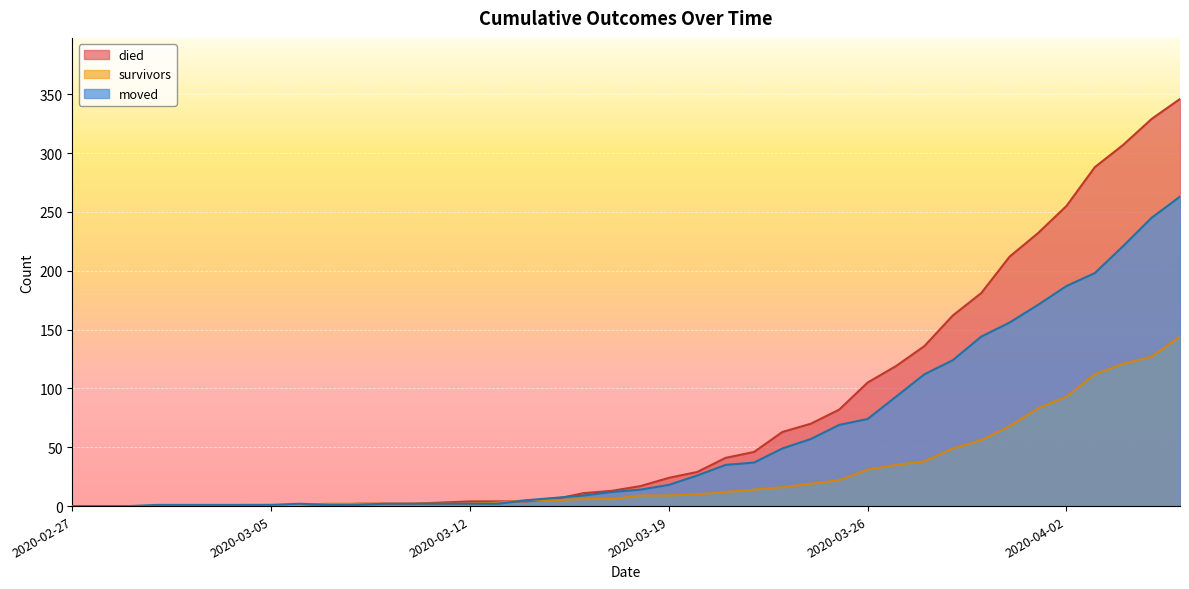

How many categories are shown in the chart?

40